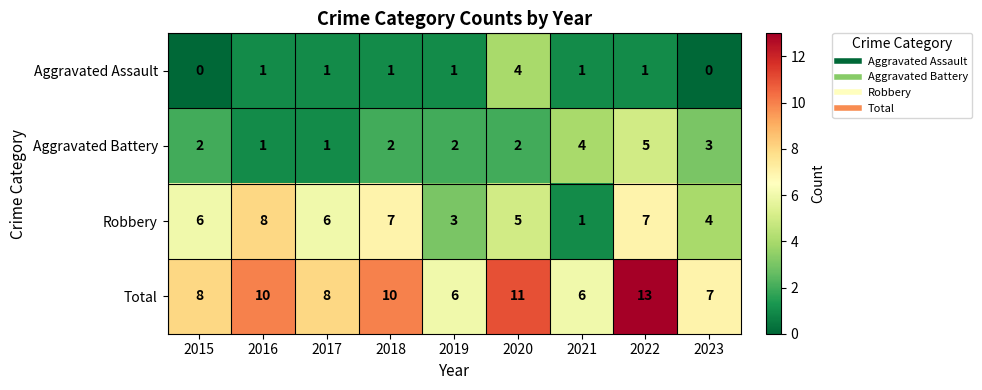

List the series in order of their peak value, highest first.

Total, Robbery, Aggravated Battery, Aggravated Assault